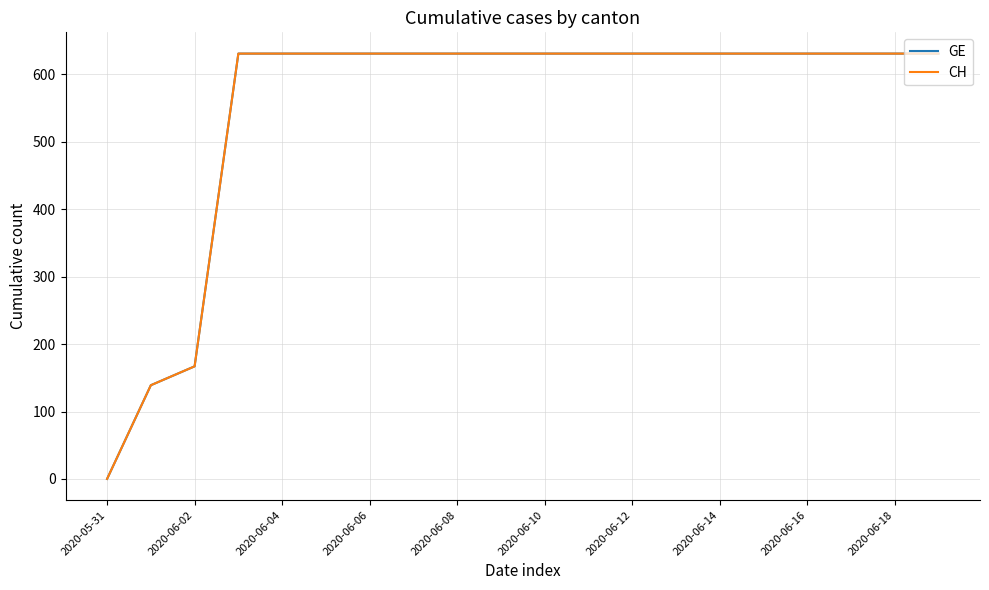

Which label corresponds to the largest value in the chart?

2020-06-06